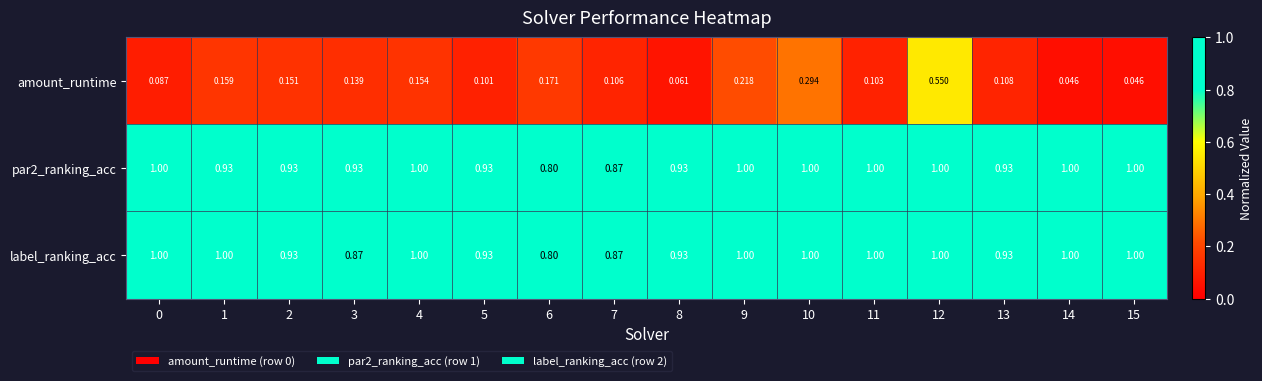

At how many categories does at least one series exceed 0?

16